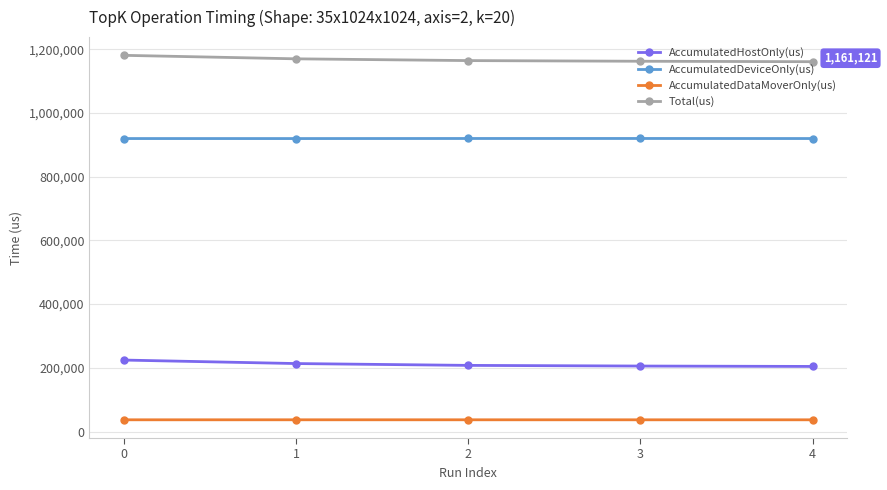

The Total(us) series shows 368403.7 at 0. True or false?

False